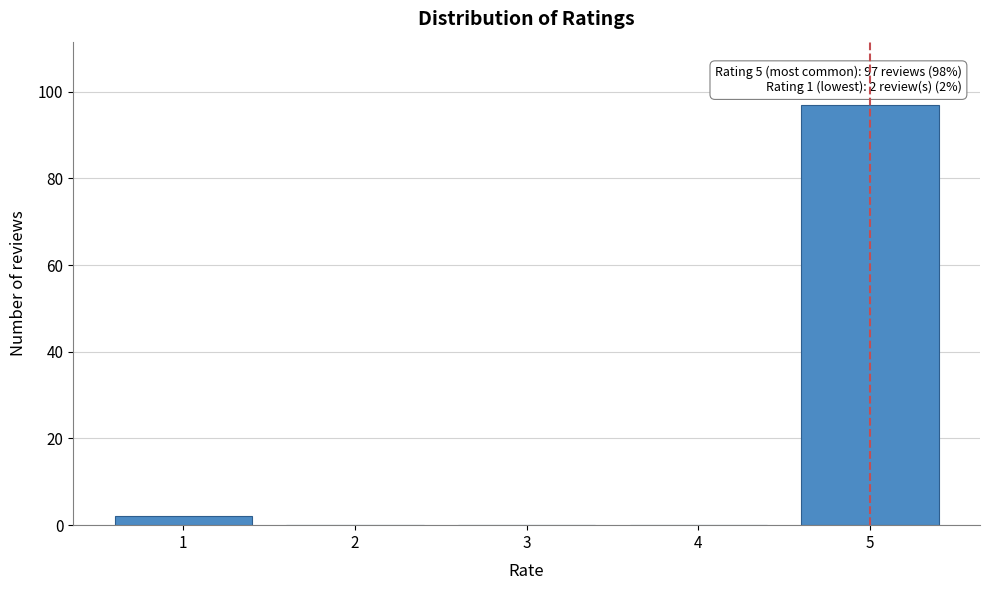

Reading left to right, what are all the values shown in this chart?

1=2	2=0	3=0	4=0	5=97